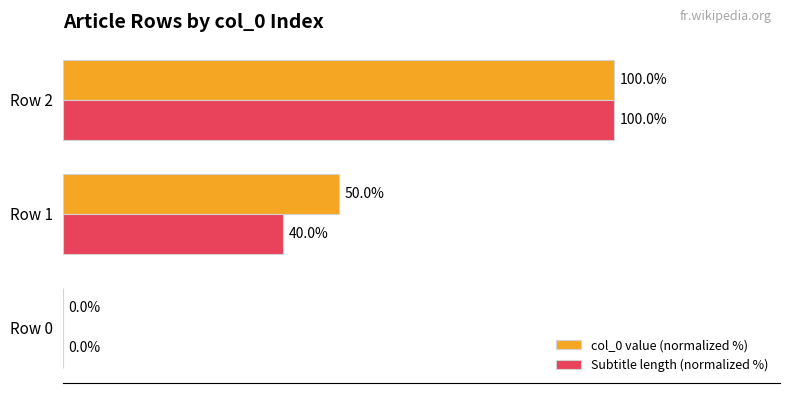

At which label is Subtitle length (normalized %) closest to 50?

Row 1